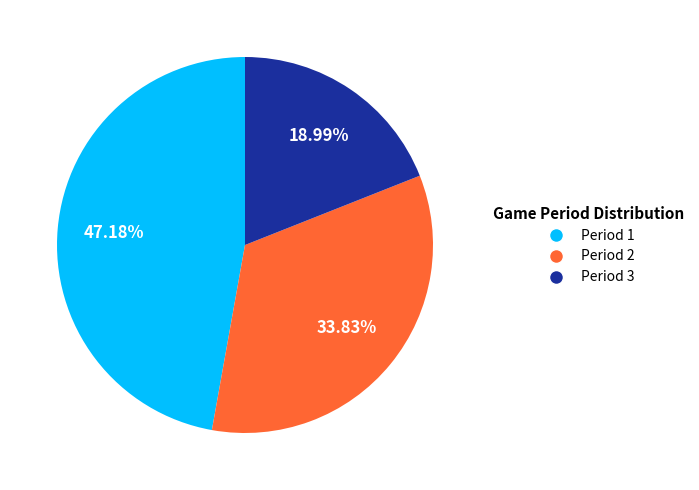

To the nearest percent, what percentage of the pie is Period 3?

19%